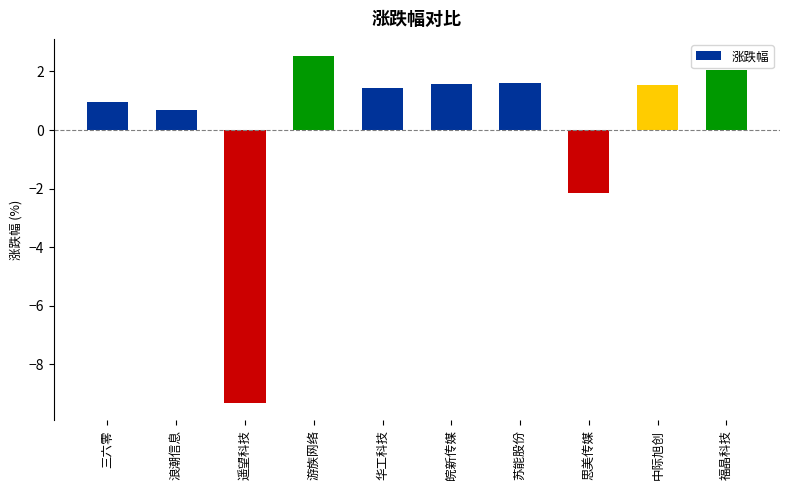

At which category does the chart reach its peak across all series?

游族网络